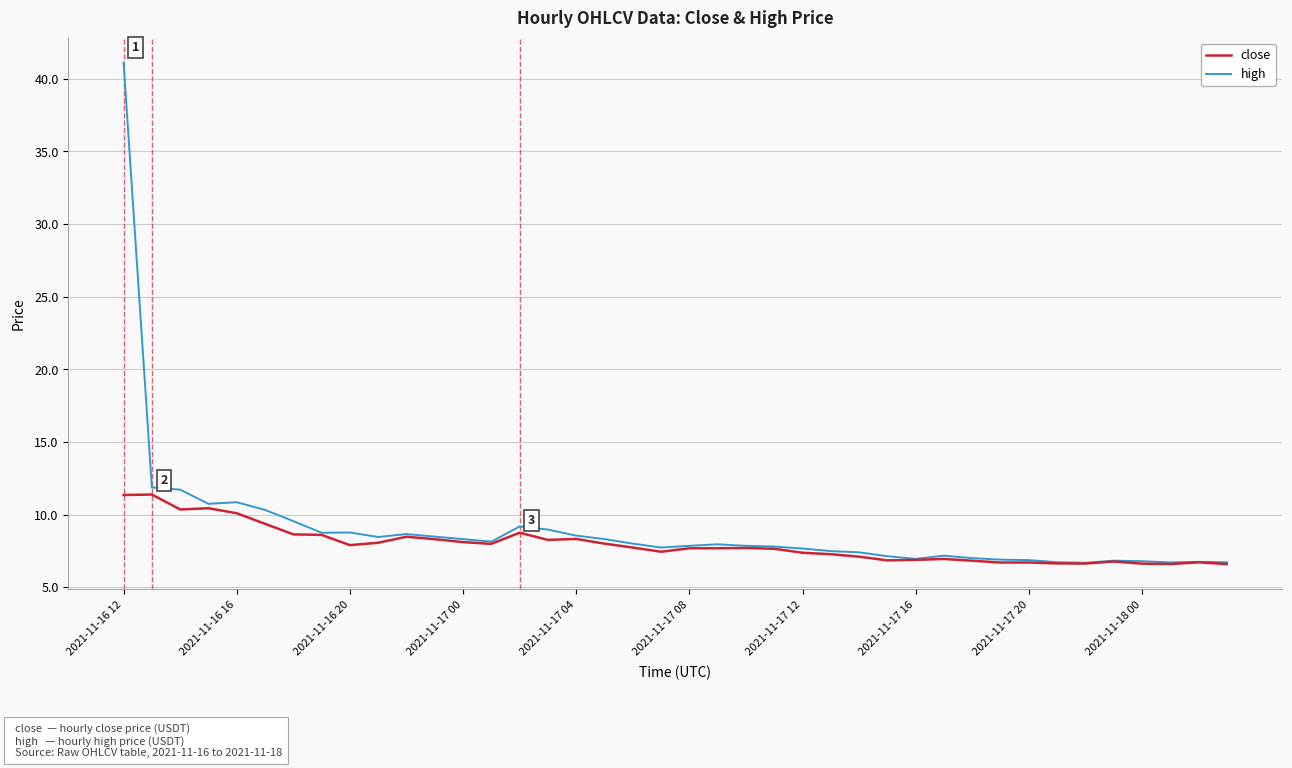

What are all the series names shown in the legend?

close, high